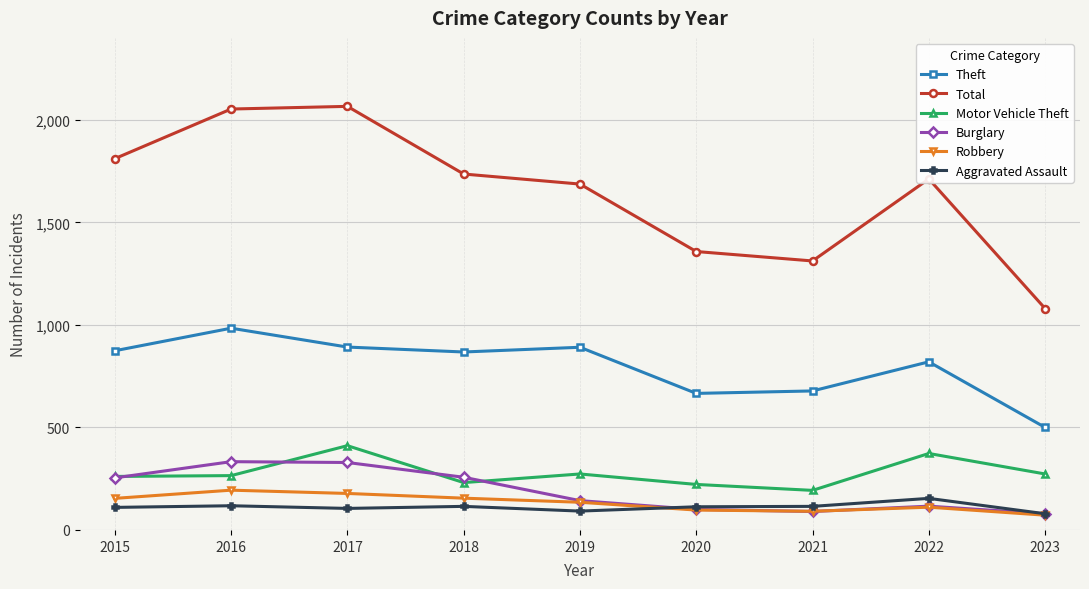

True or false: Robbery and Total intersect in this chart.

False